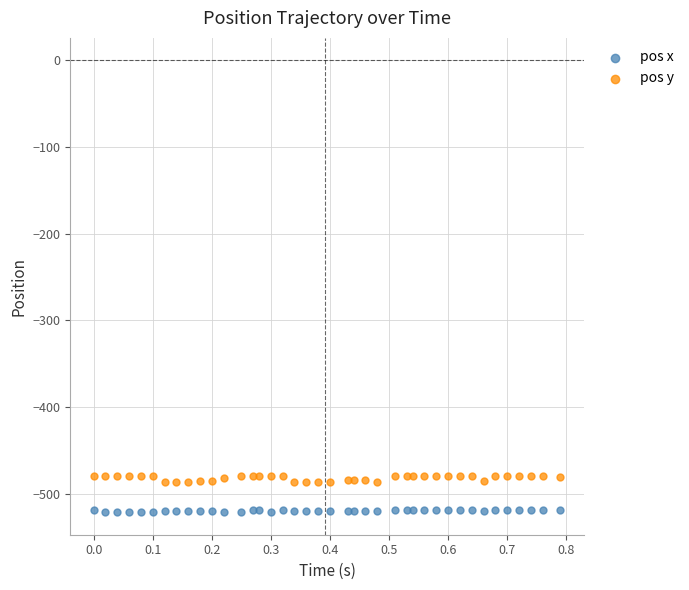

Which series has the largest Y range (max minus min)?

pos y